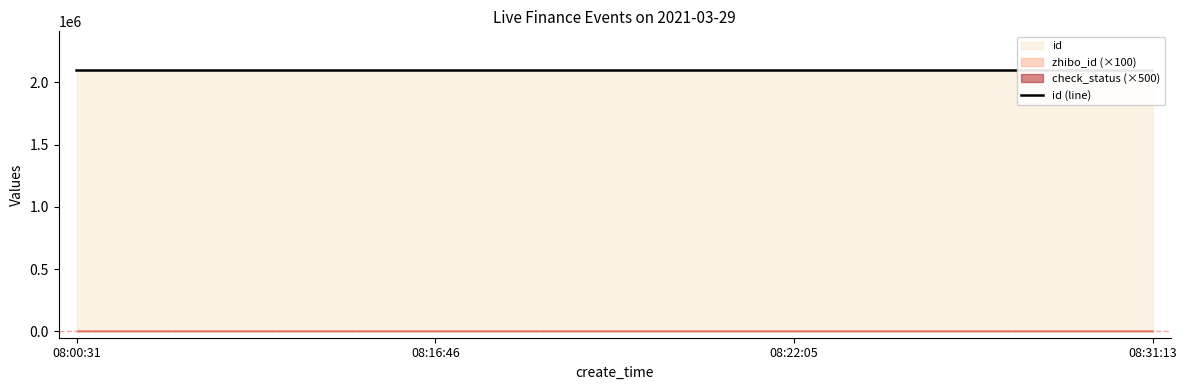

What is the ratio of the value at 08:00:31 to the value at 08:31:13?

1.0